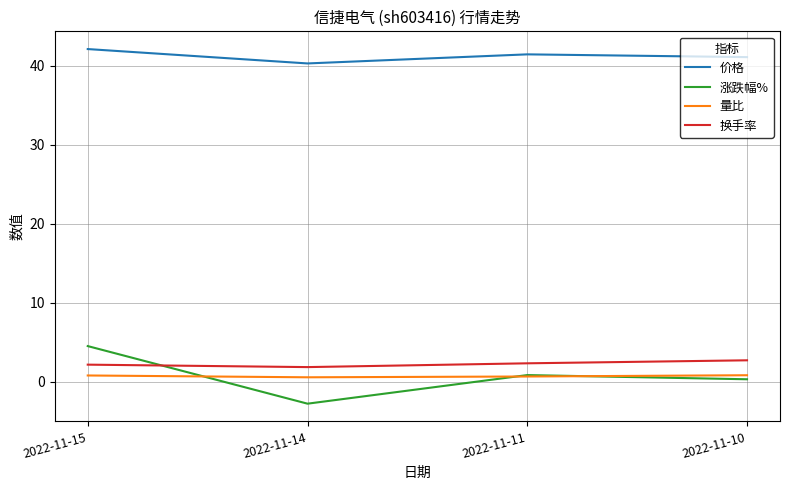

Which series has the widest spread of values?

涨跌幅%